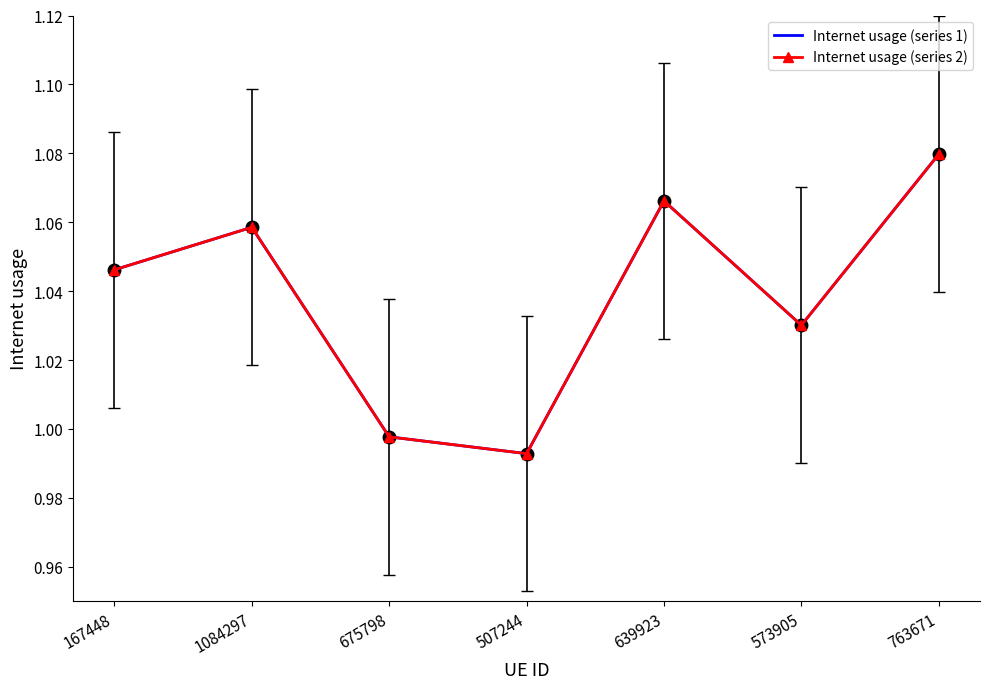

True or false: Internet usage (series 2) and Internet usage (series 1) intersect in this chart.

False